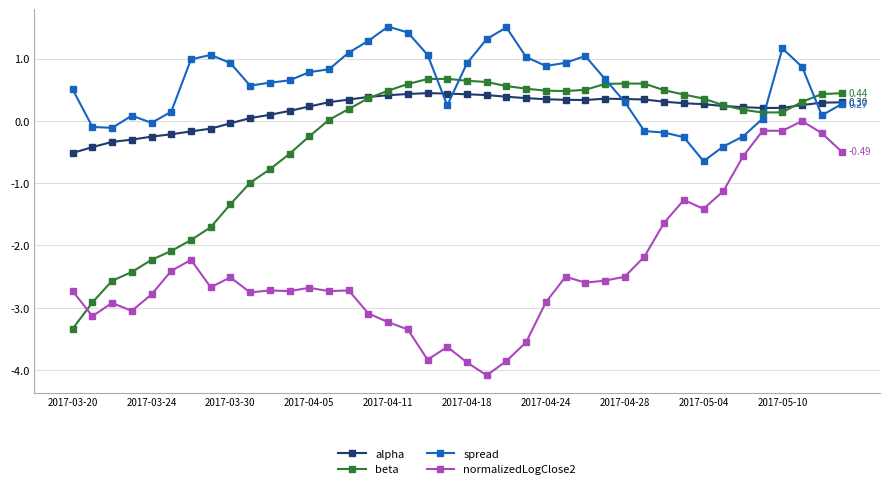

At how many categories does at least one series exceed -2?

40